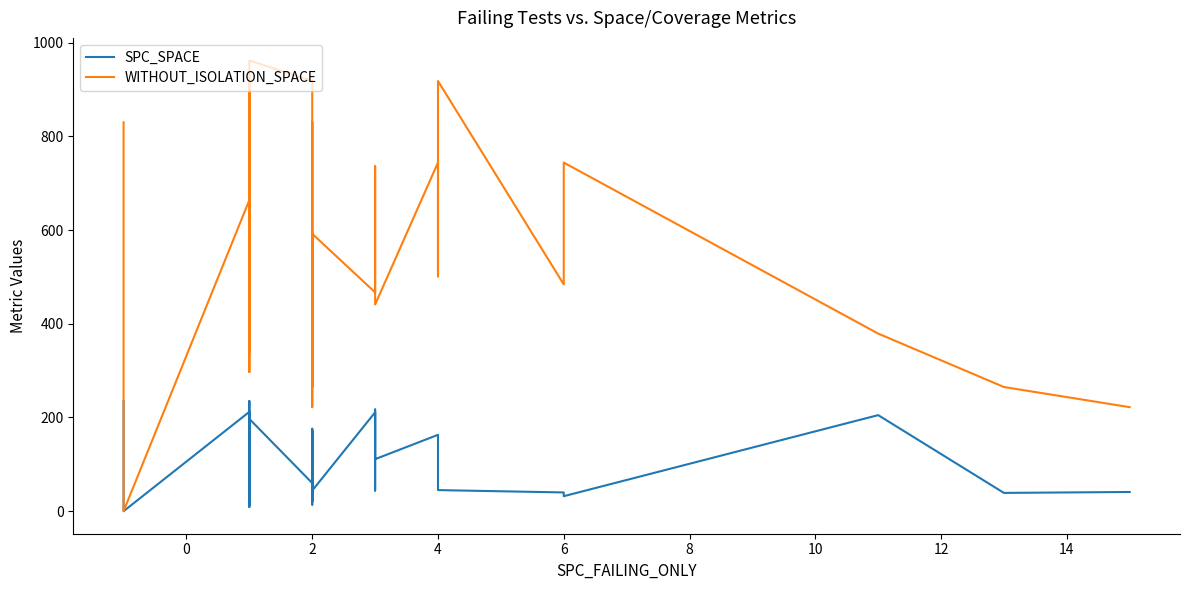

True or false: SPC_SPACE and WITHOUT_ISOLATION_SPACE cross at least once.

False